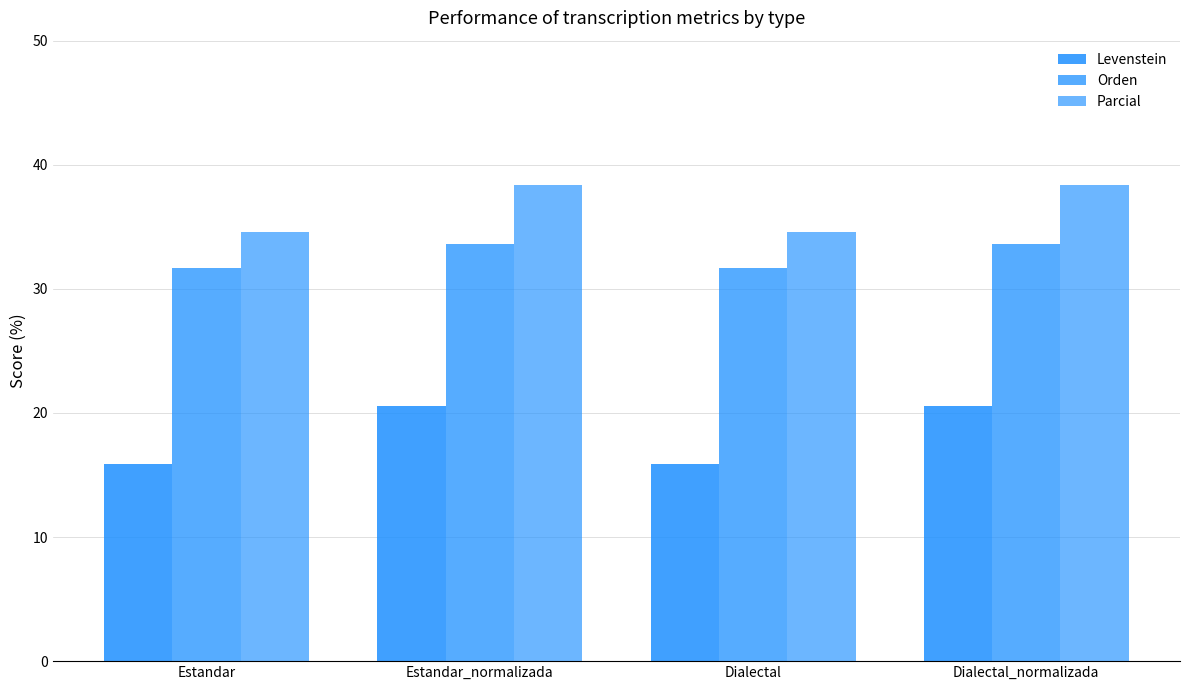

What is the label of the 4th bar from the right?

Estandar